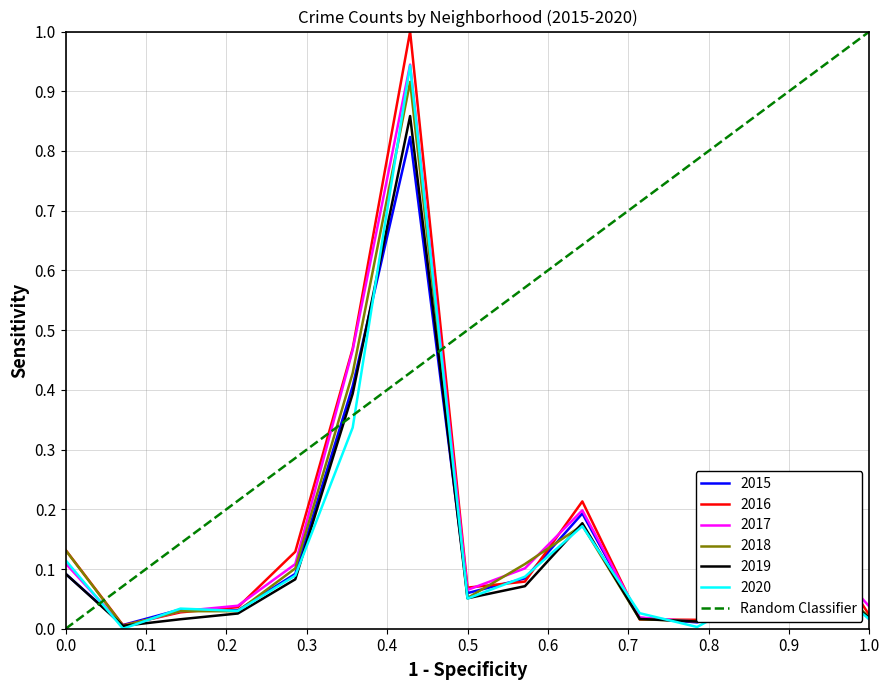

How many positive values are there?

1